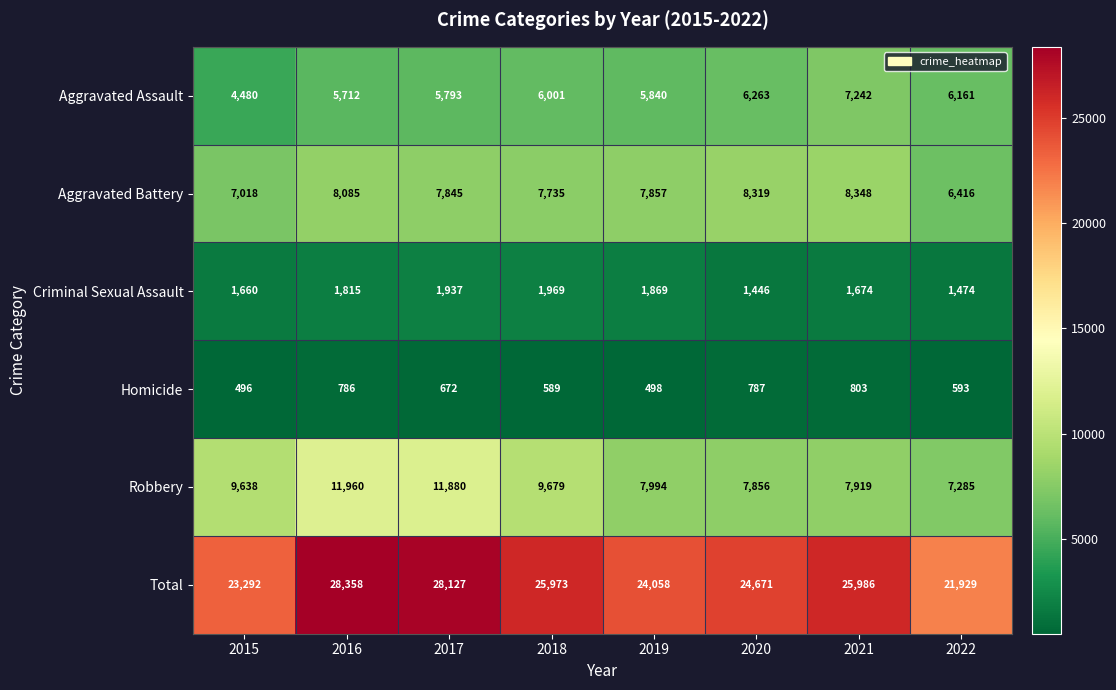

Which series has the largest total across all categories?

Total